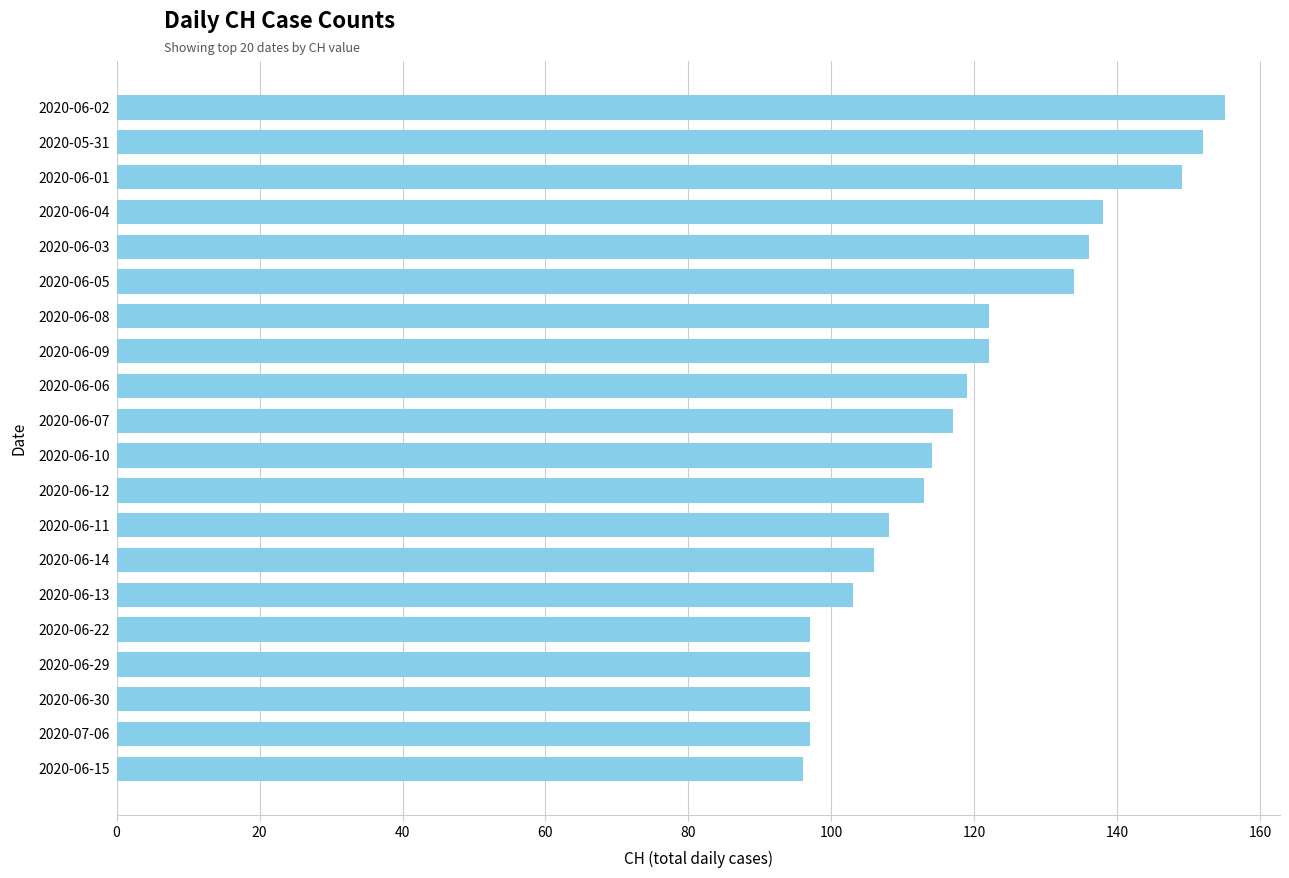

What is the difference between the second highest and minimum values?

56